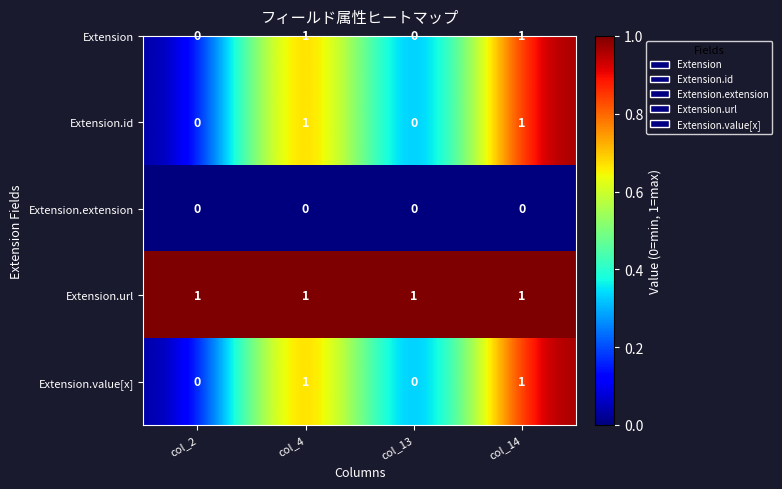

What is the total value across all series at col_4?

4